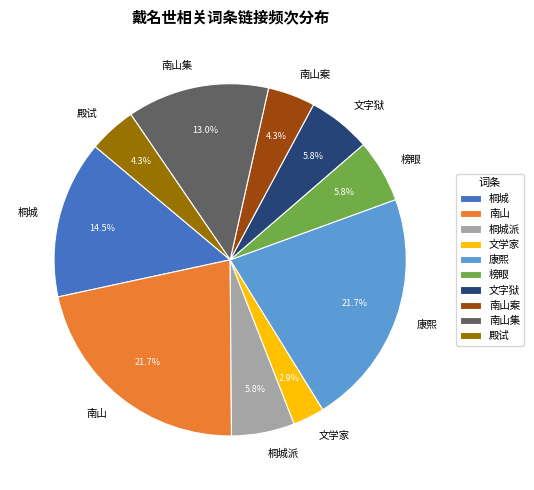

What percentage is NOT represented by 康熙?

78.3%